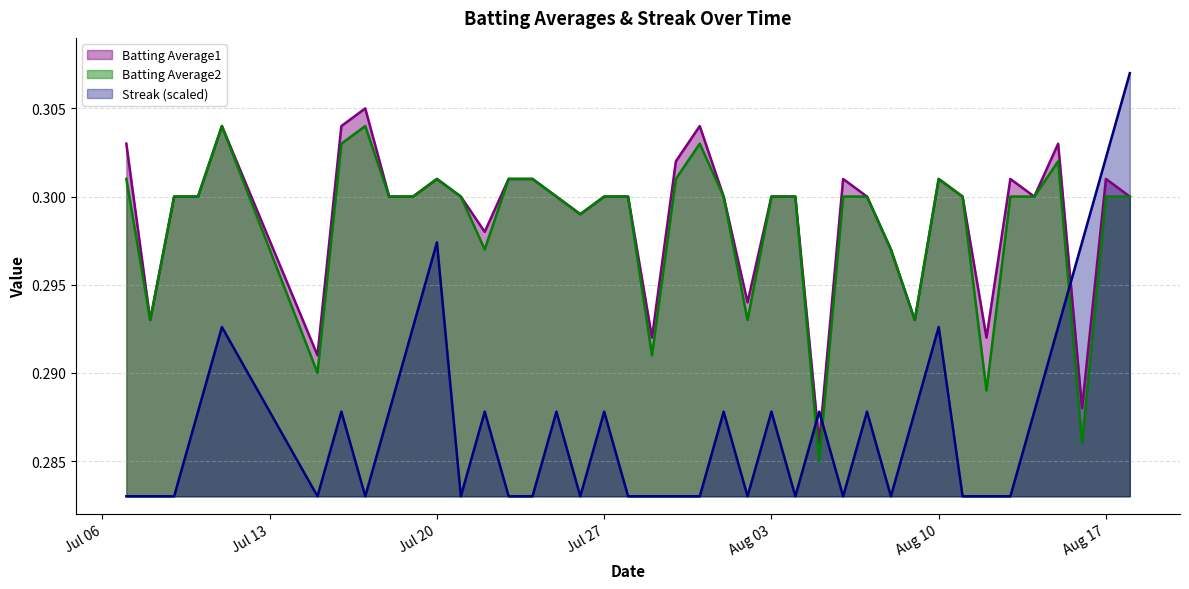

What is the minimum value for Batting Average1?

0.3